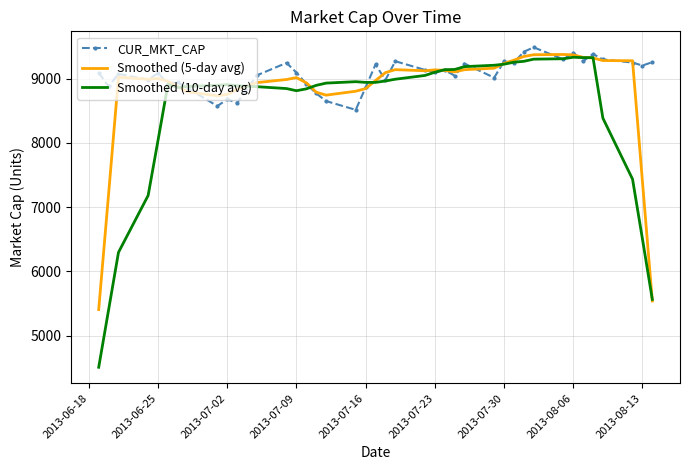

Which series has the largest total across all categories?

CUR_MKT_CAP